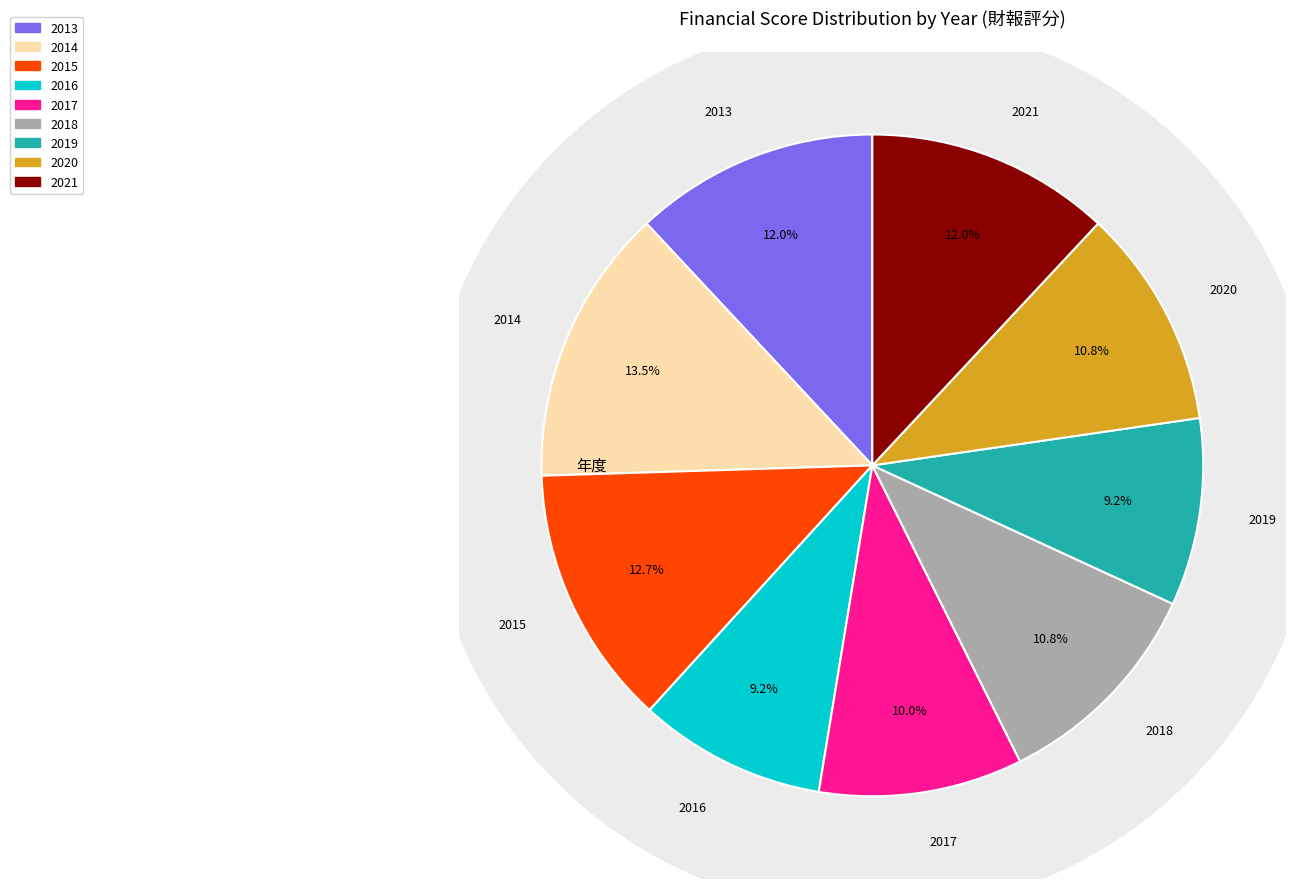

What is the change in value from 2015 to 2019?

-9